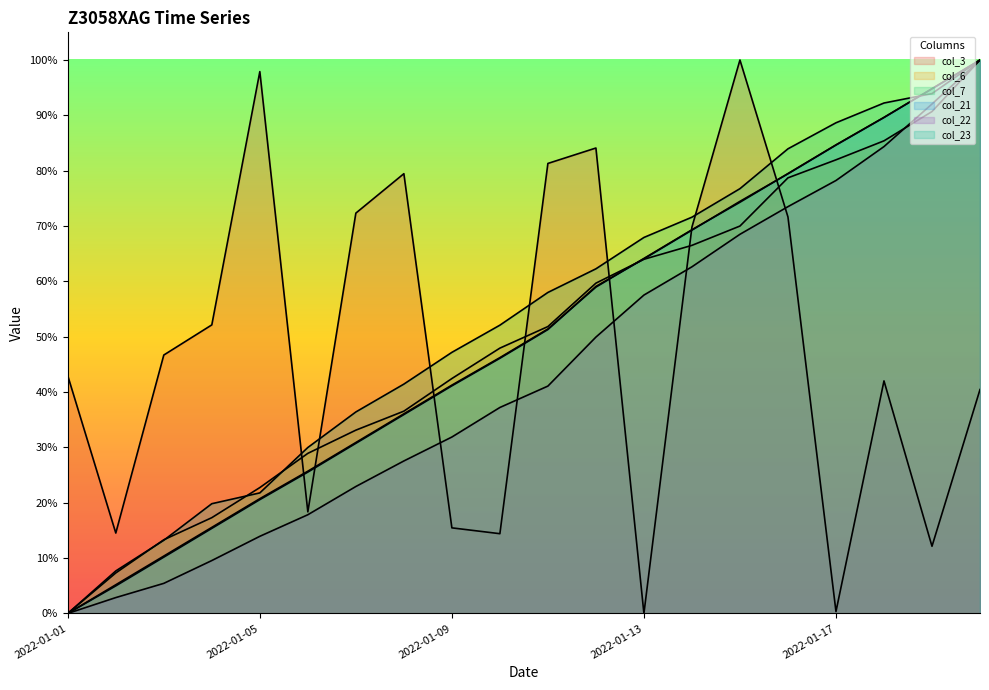

Between 2022-01-19 and 2022-01-20, which is larger?

2022-01-20